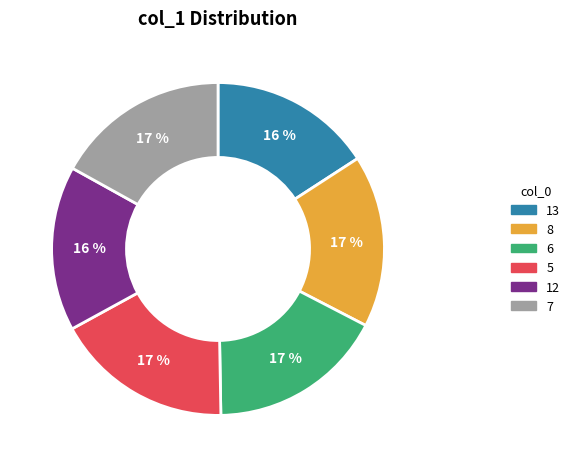

Approximately how many times larger is the value at 8 compared to 5?

1.0